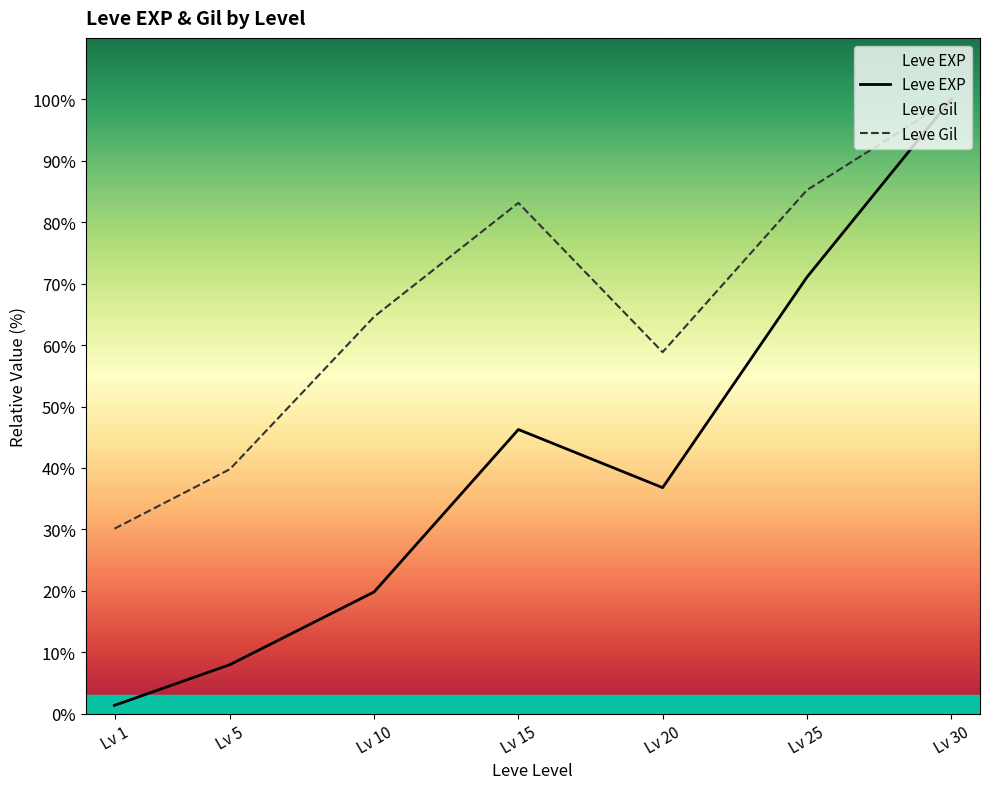

What is the minimum value for Leve Gil?

30.1